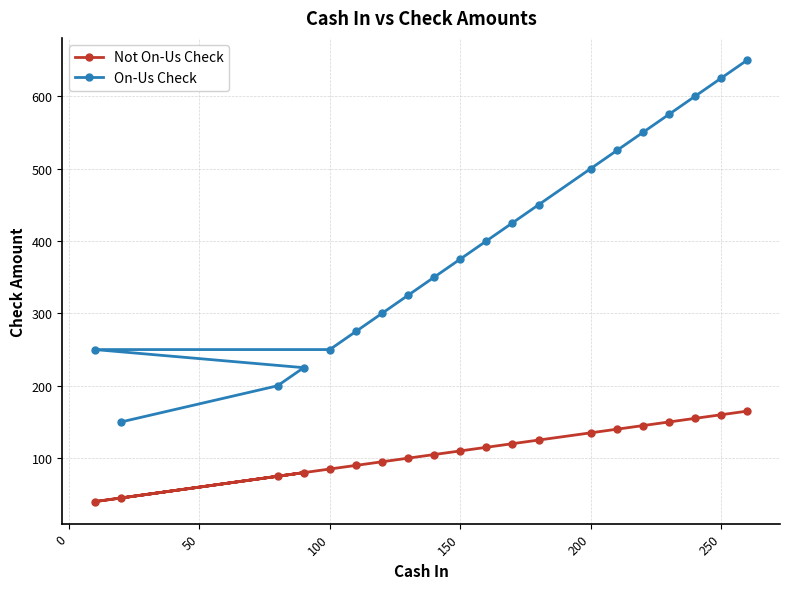

Reading left to right, what are all the values shown in this chart?

Not On-Us Check: 40	45	75	80	85	90	95	100	105	110	115	120	125	135	140	145	150	155	160	165
On-Us Check: 250	150	200	225	250	275	300	325	350	375	400	425	450	500	525	550	575	600	625	650